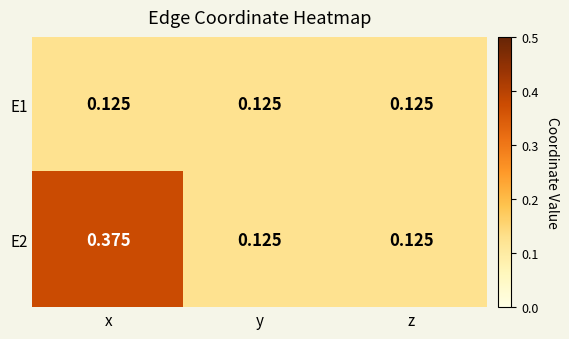

At which label does E2 reach its peak?

x